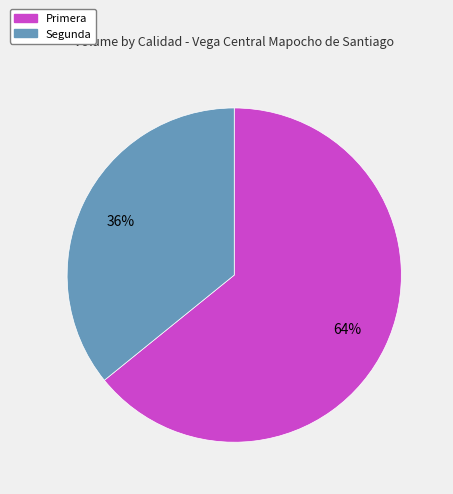

What percentage is the Segunda slice, to the nearest percent?

36%